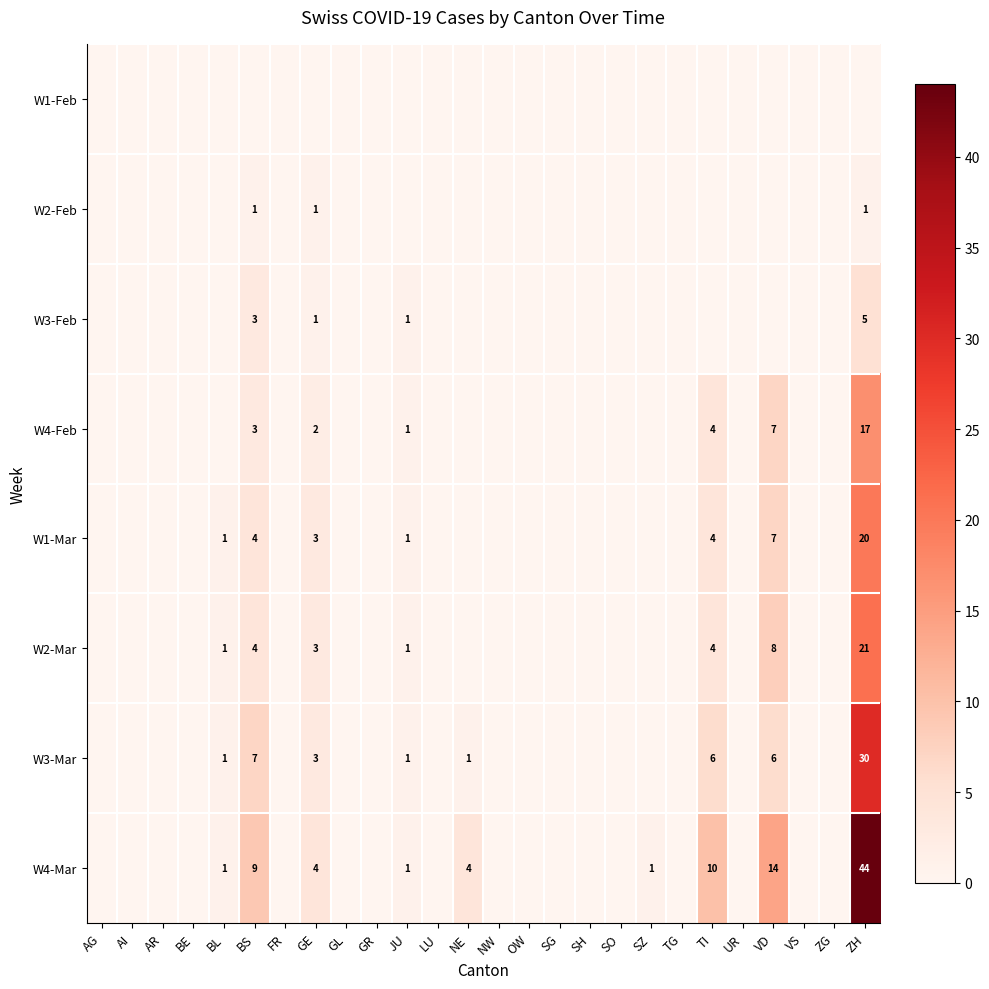

Is the value of W1-Mar at JU greater than the value of W3-Mar at VD?

No